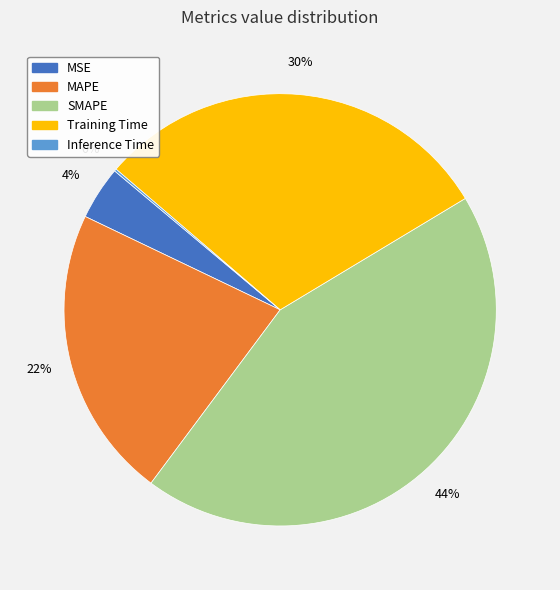

Combined, do SMAPE and Training Time account for over 50%?

Yes